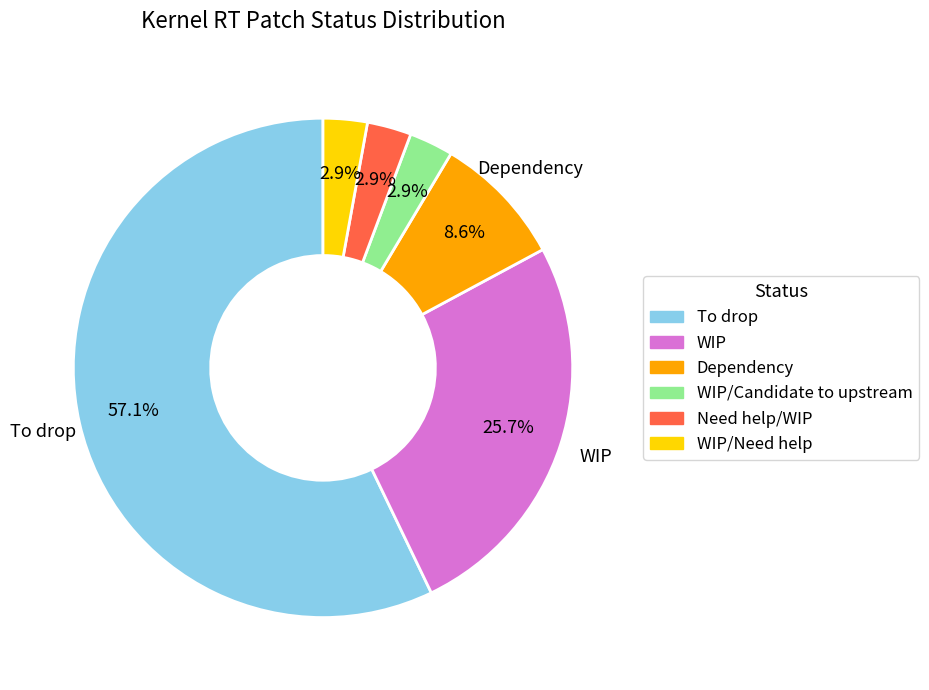

Count the number of slices in the pie.

6